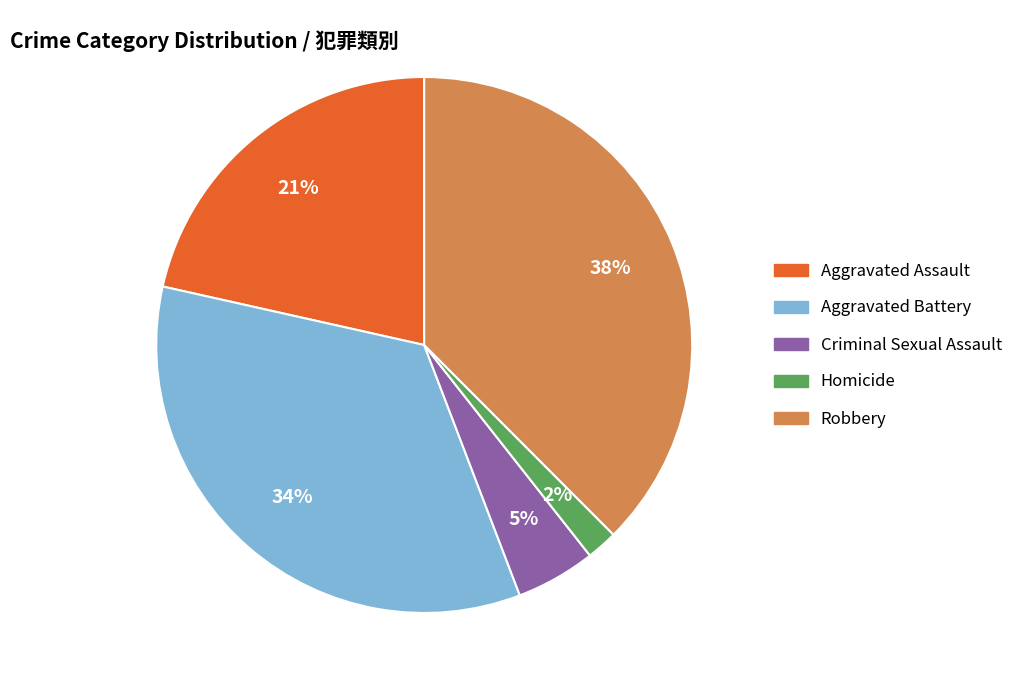

True or false: Homicide accounts for 2% of the total.

True